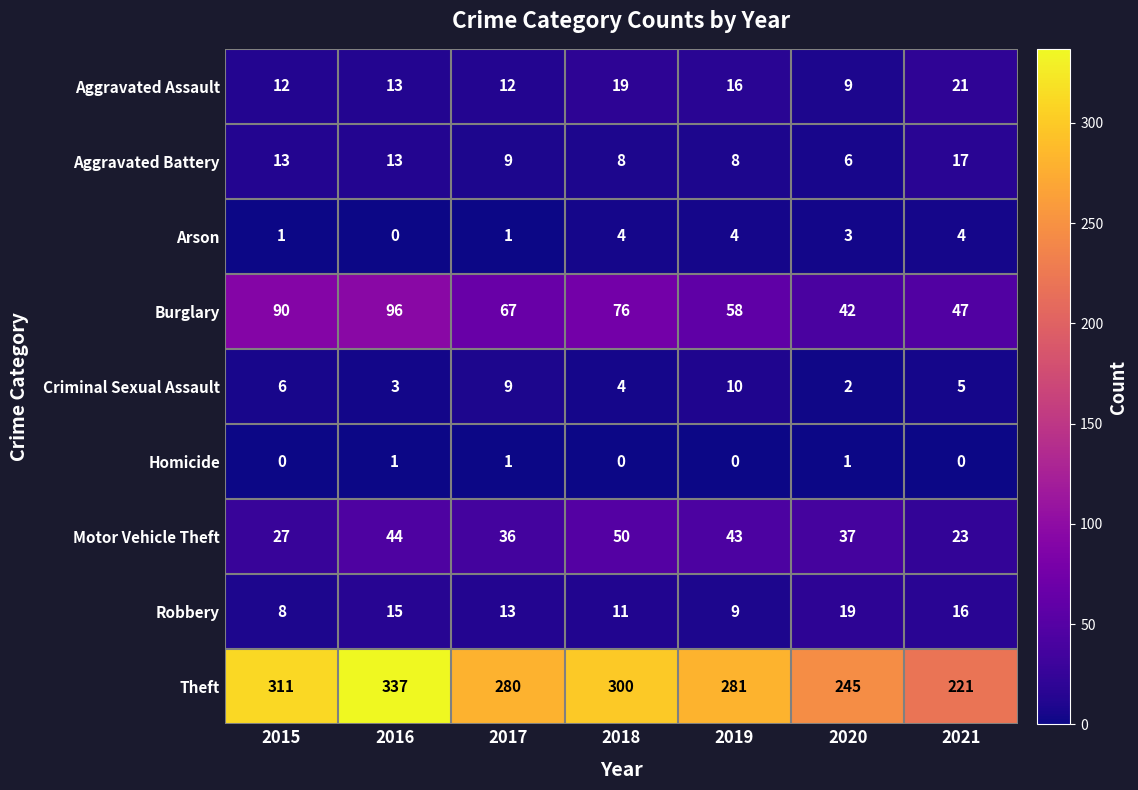

At how many categories does at least one series exceed 243?

6